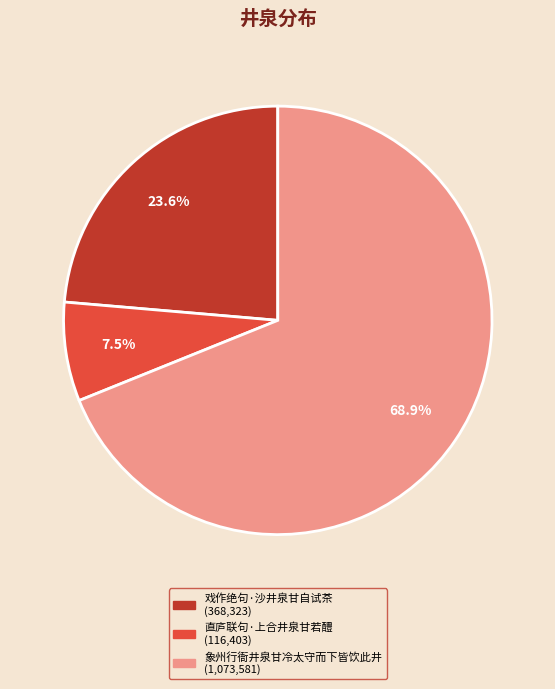

Approximately how many times larger is the value at 直庐联句·上合井泉甘若醴 compared to 戏作绝句·沙井泉甘自试茶?

0.3